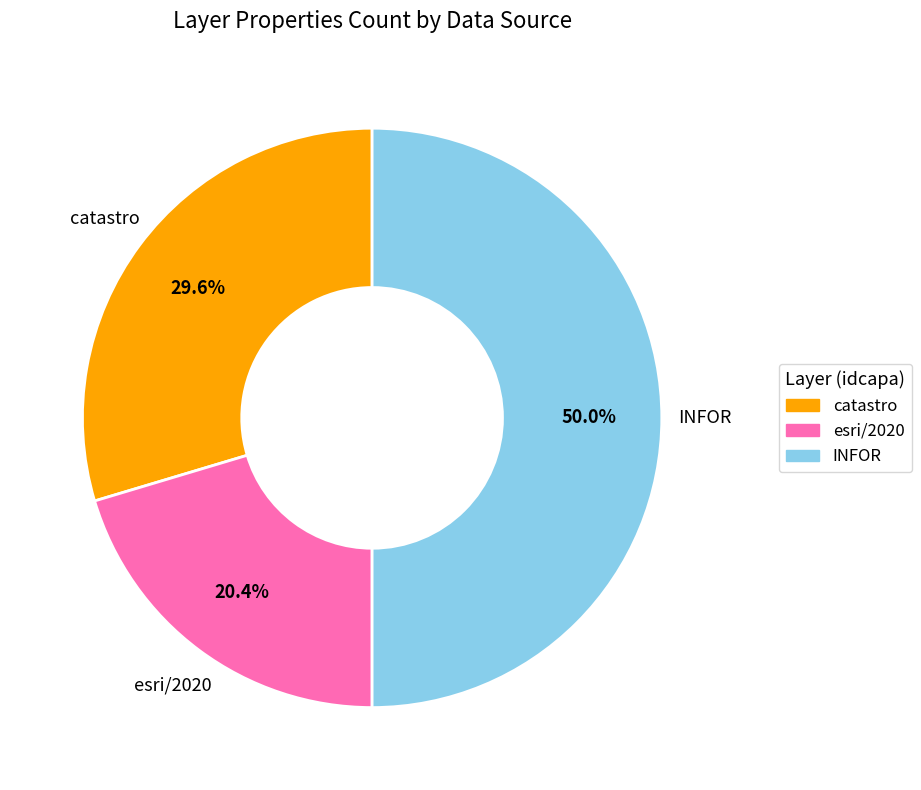

Does any single category account for the majority?

No